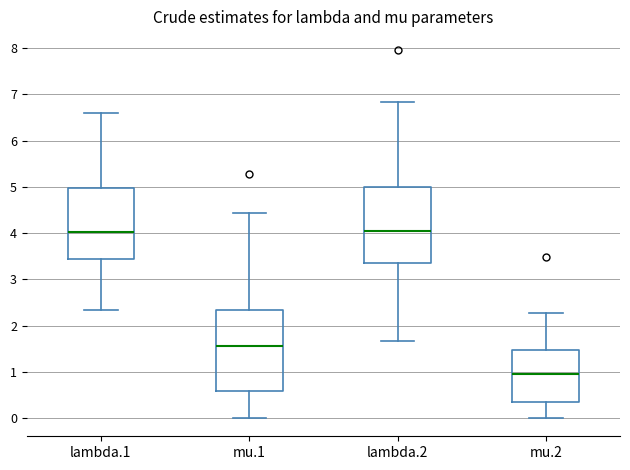

Reading left to right, read every box against the y-axis: the position of its median line, the range the box covers, and the ends of its whiskers. The values are not printed on the chart, so give them approximately, as read against the axis.

lambda.1: median 4.0, box 3.4 to 5.0, whiskers 2.3 to 6.6
mu.1: median 1.6, box 0.6 to 2.3, whiskers 0.0 to 4.4
lambda.2: median 4.0, box 3.4 to 5.0, whiskers 1.7 to 6.8
mu.2: median 1.0, box 0.3 to 1.5, whiskers 0.0 to 2.3